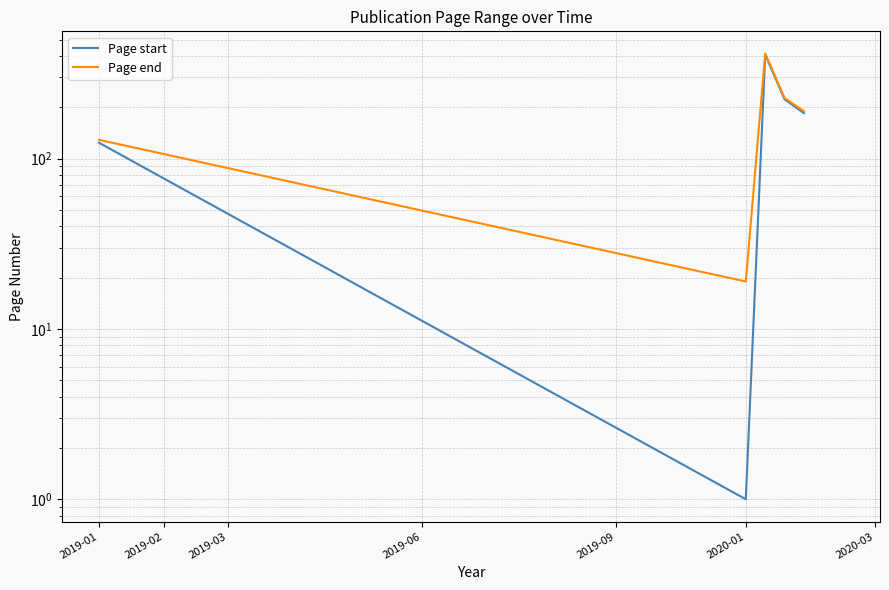

What are all the series names shown in the legend?

Page start, Page end